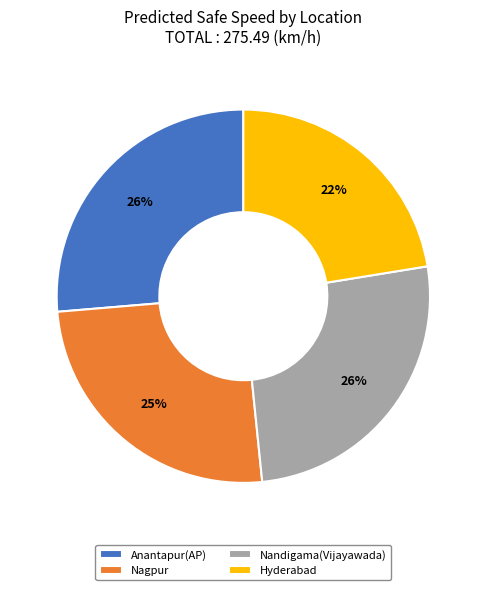

To the nearest percent, what is the difference between the Nandigama(Vijayawada) and Hyderabad slice percentages?

4%